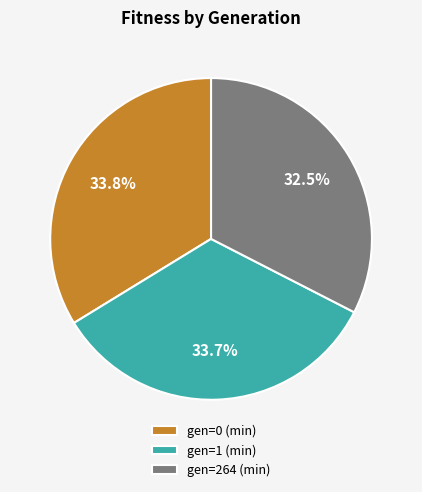

Between gen=0 (min) and gen=264 (min), which is larger?

gen=0 (min)